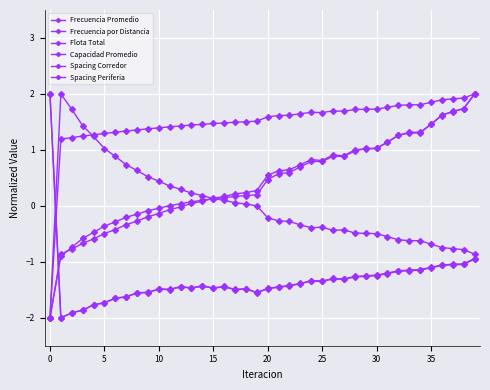

Does the chart have visible grid lines?

Yes